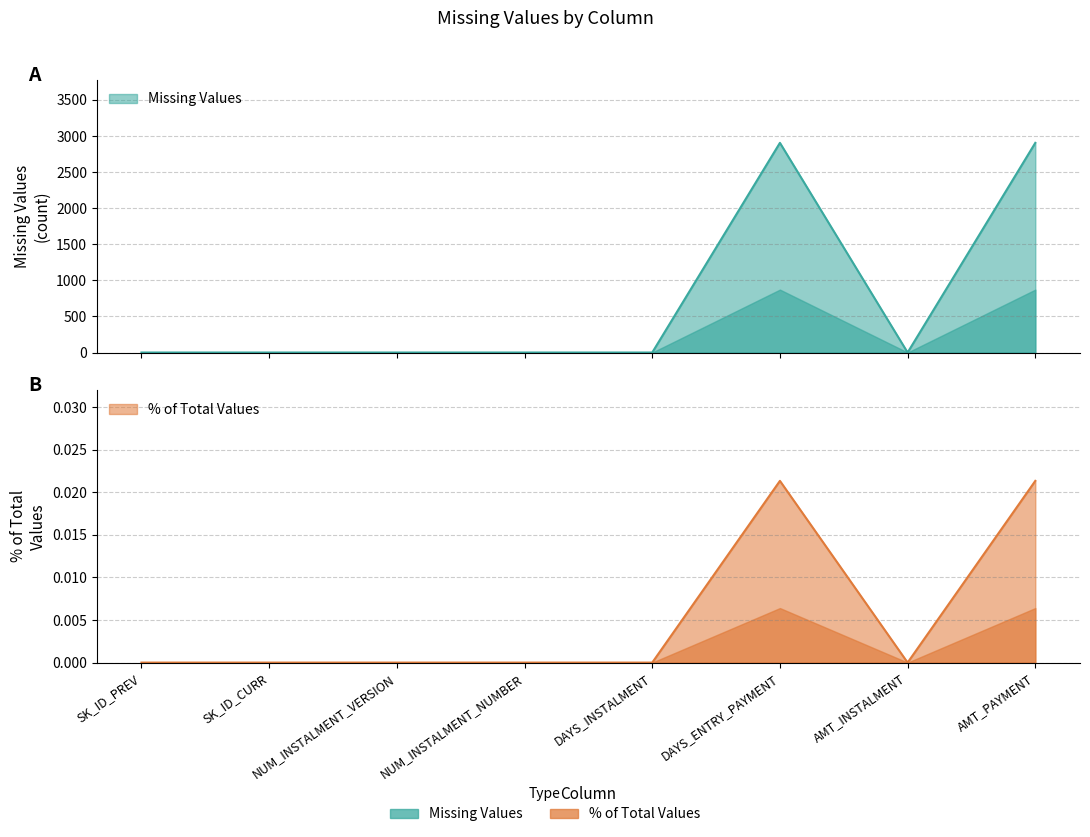

At how many categories does at least one series exceed 1757?

2